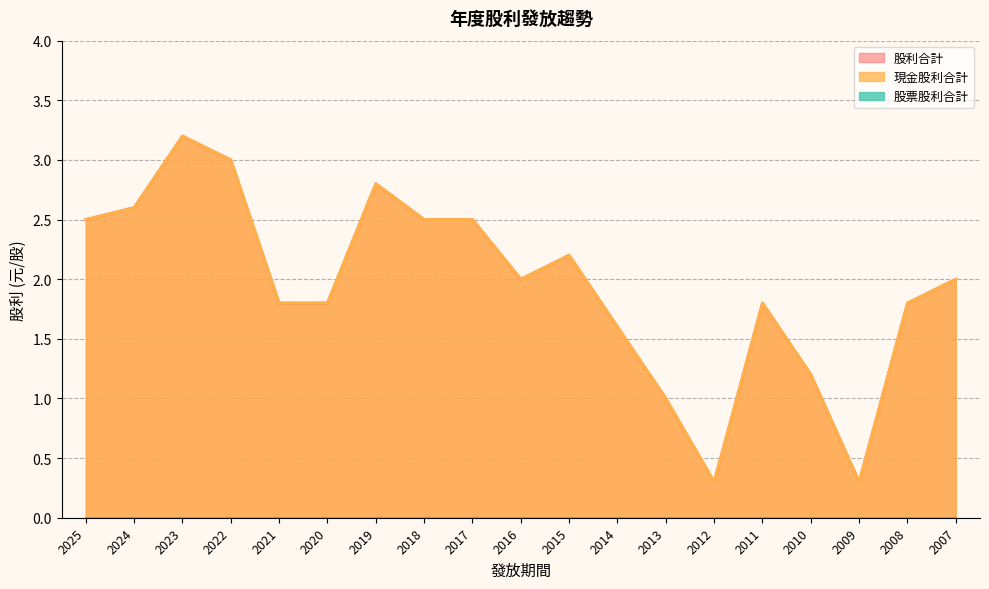

Which label corresponds to the smallest value in the chart?

2012